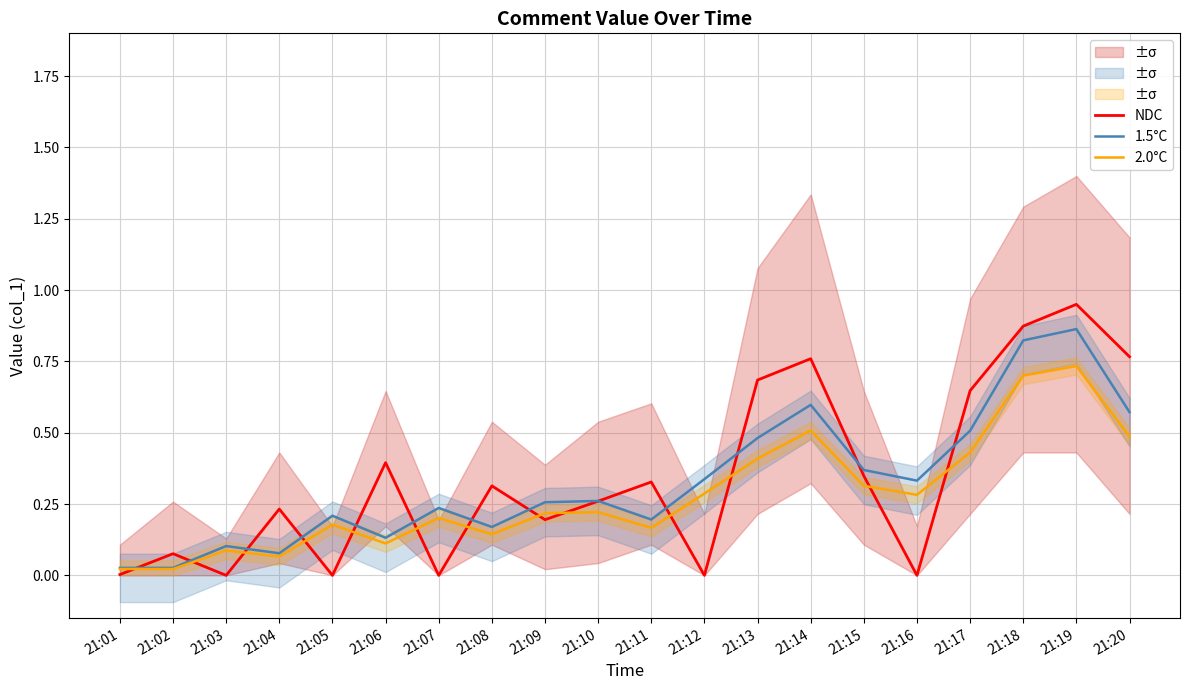

The NDC series shows 0.5 at 21:19. True or false?

False